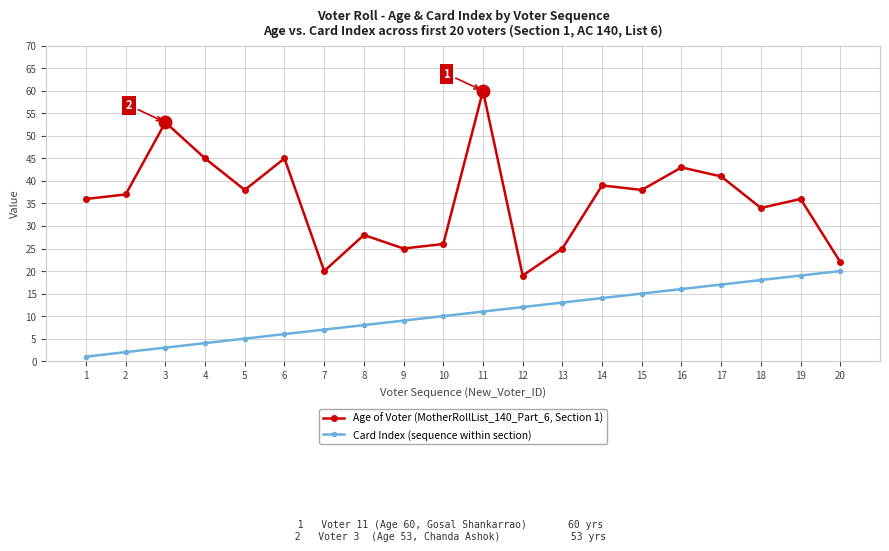

At which category does the chart reach its peak across all series?

11